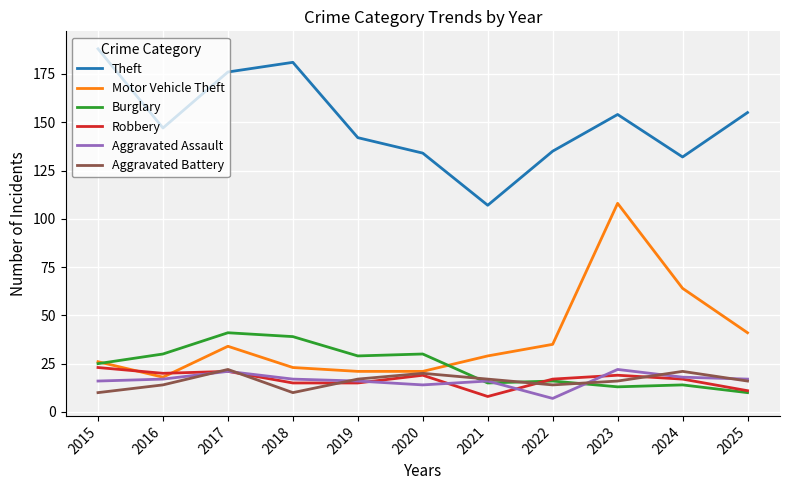

Count the number of categories in the chart.

11